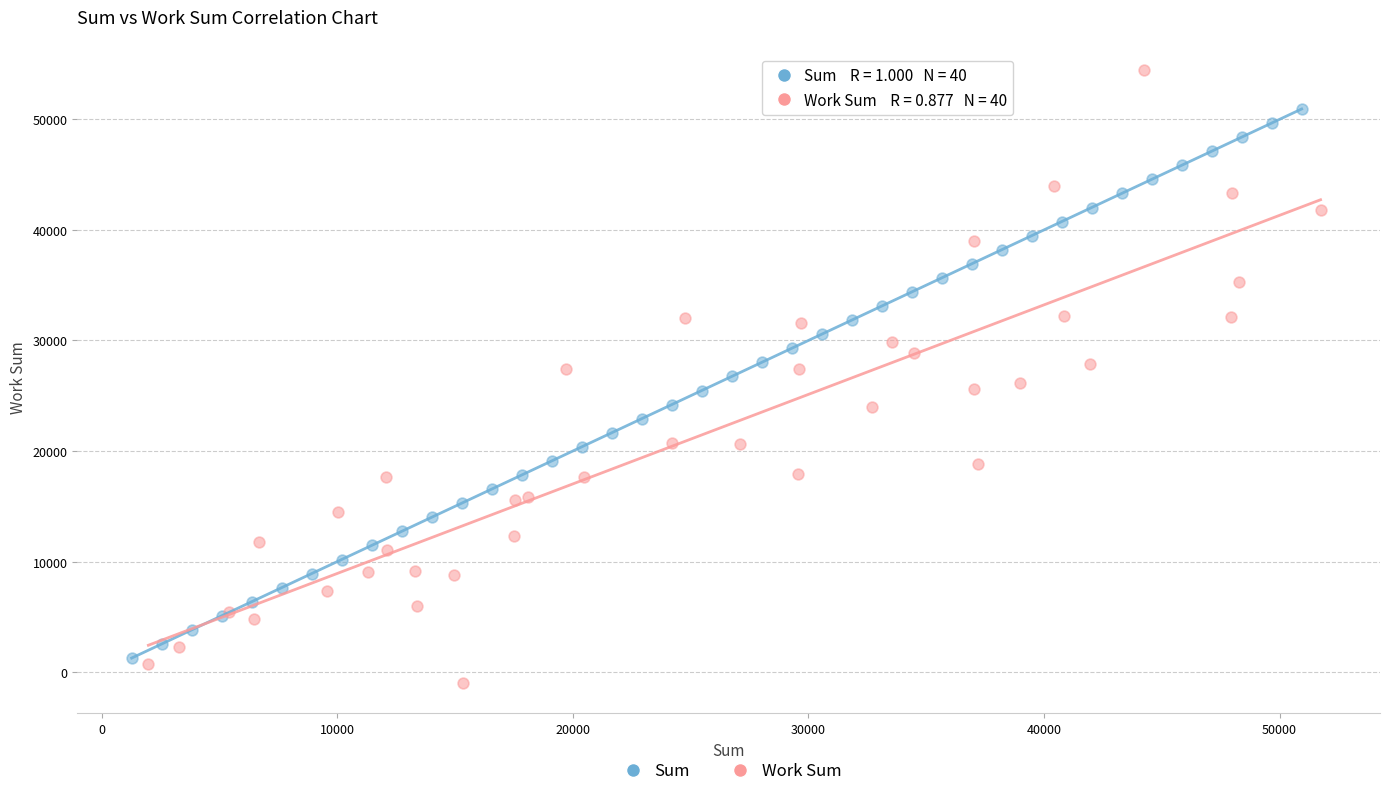

What are all the series names shown in the legend?

Sum, Work Sum